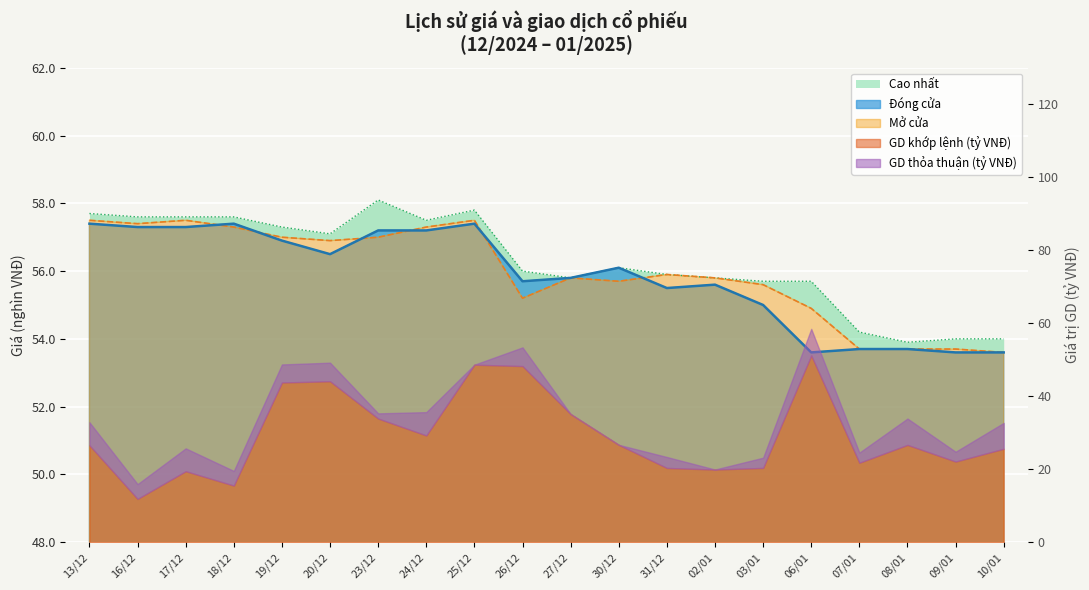

True or false: Giá Mở cửa has more than 2 points higher than both neighbors.

True